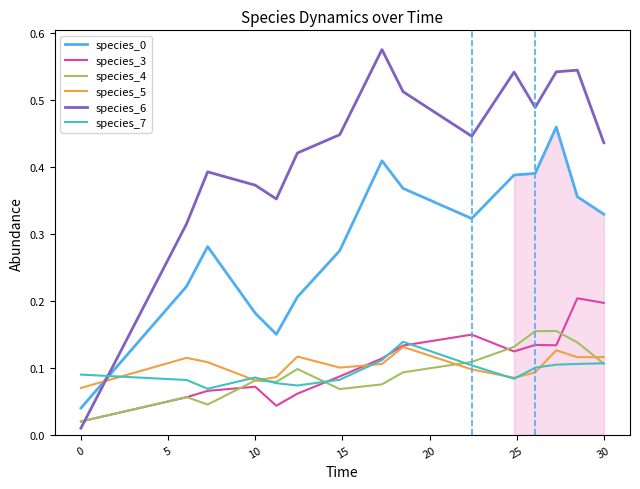

After their last crossing, which series has the higher values: species_7 or species_6?

species_6